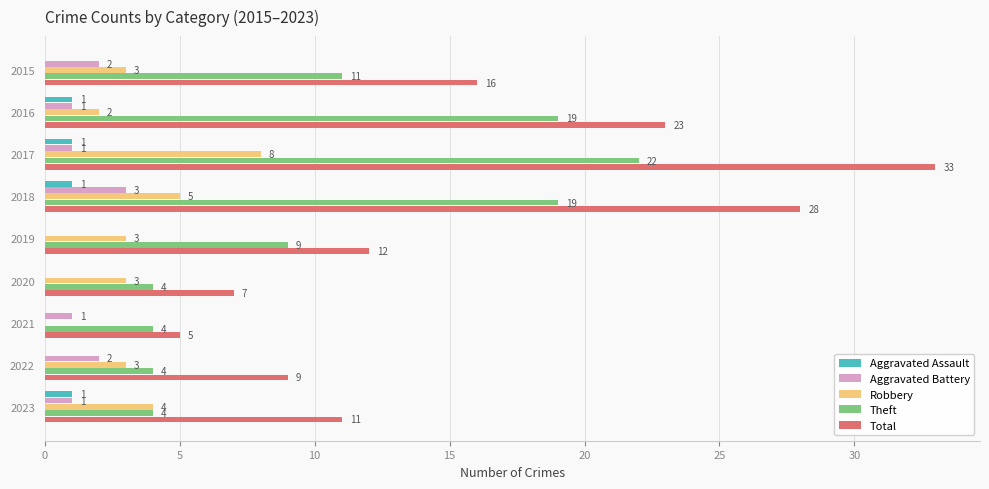

How many categories are shown in the chart?

9